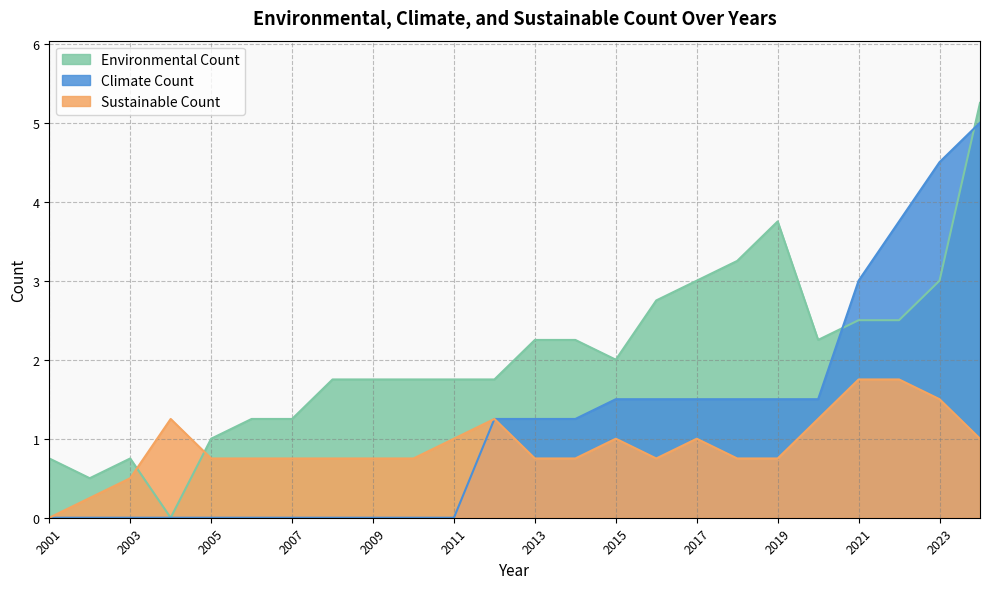

Does the chart have visible grid lines?

Yes